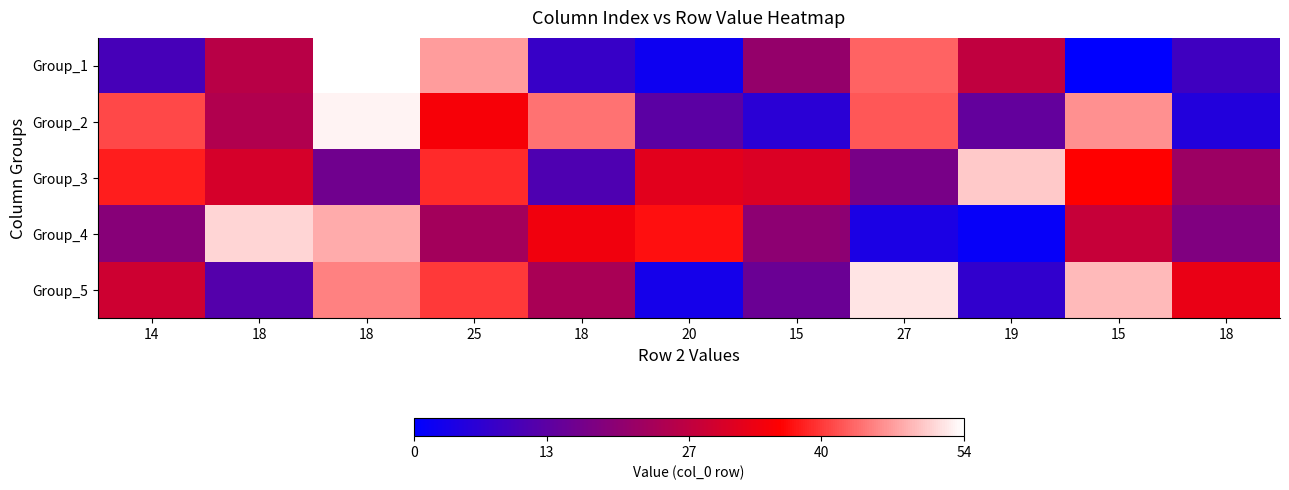

What is the total value across all series at 18?

144